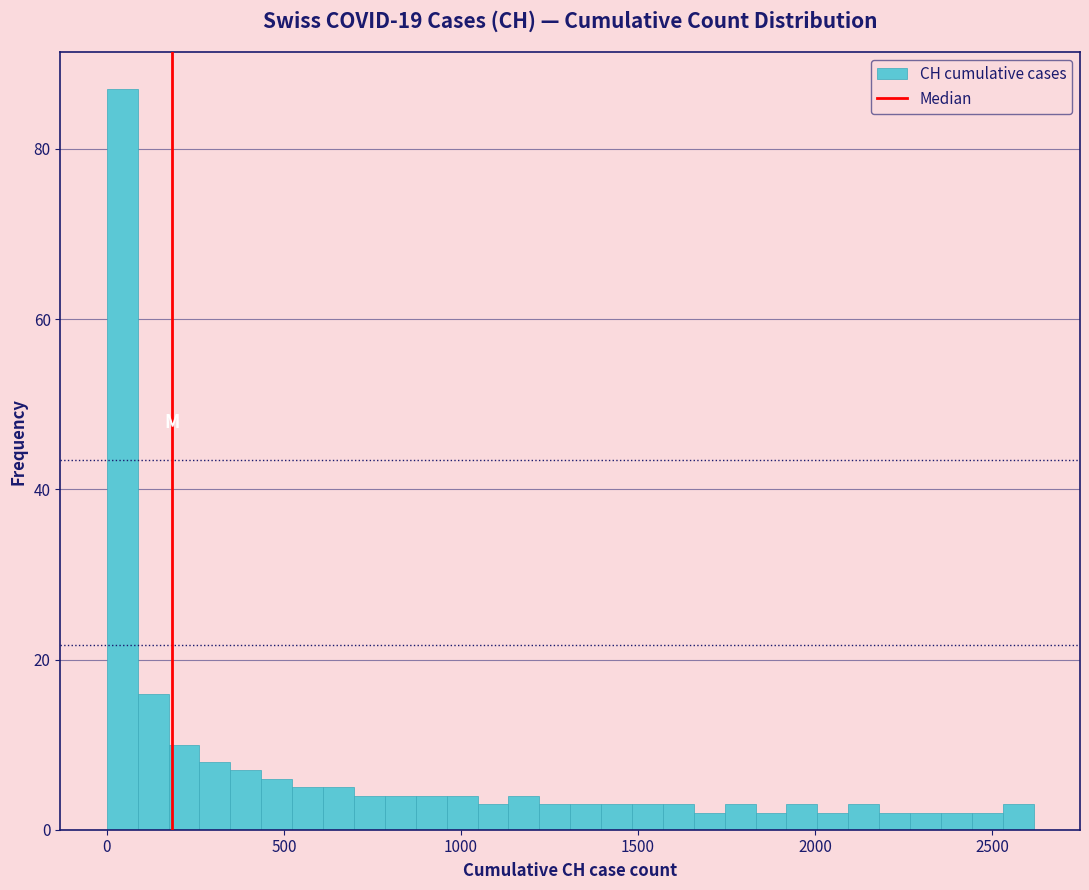

Around what value on the x-axis is the tallest bar? Give the approximate position of its centre, as read against the axis.

50